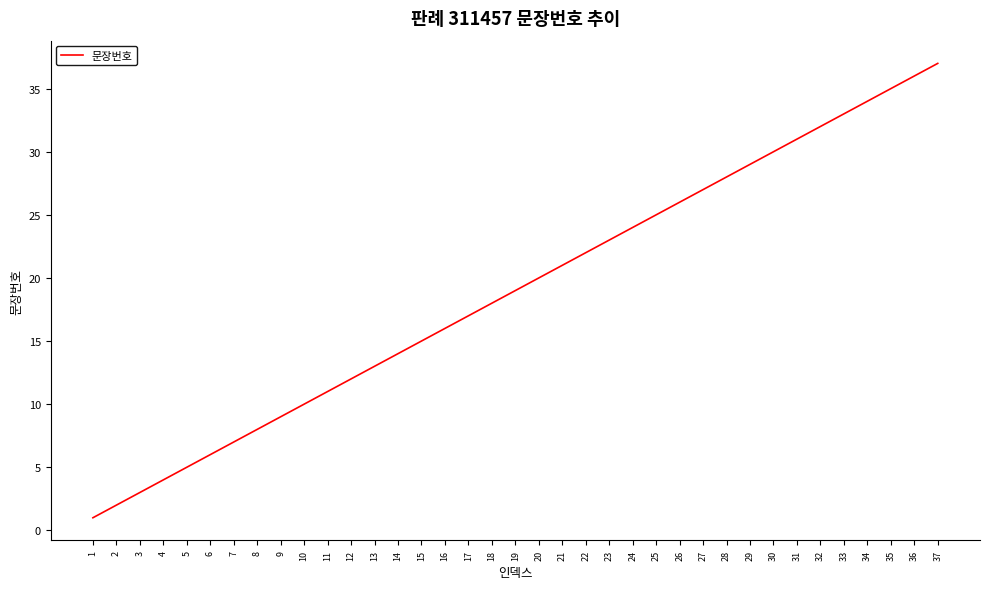

List the labels in order of value, largest first.

37, 36, 35, 34, 33, 32, 31, 30, 29, 28, 27, 26, 25, 24, 23, 22, 21, 20, 19, 18, 17, 16, 15, 14, 13, 12, 11, 10, 9, 8, 7, 6, 5, 4, 3, 2, 1